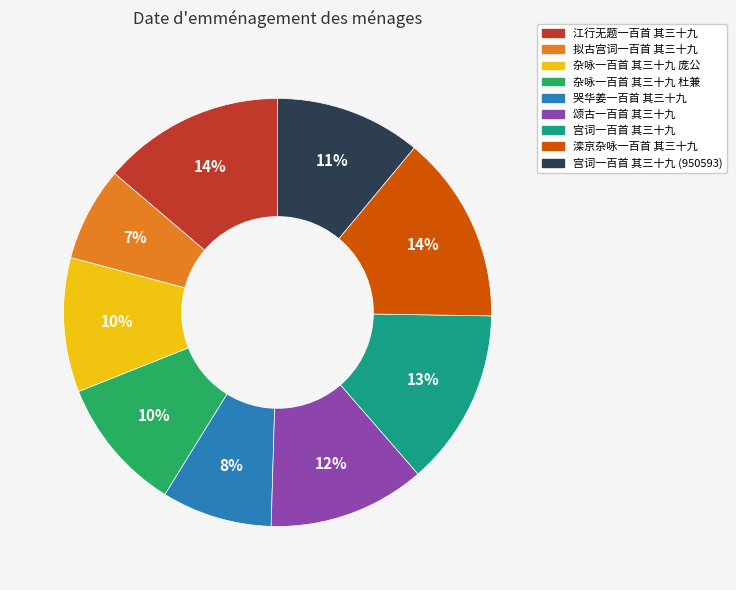

To the nearest percent, what percentage of the pie is 滦京杂咏一百首 其三十九?

14%